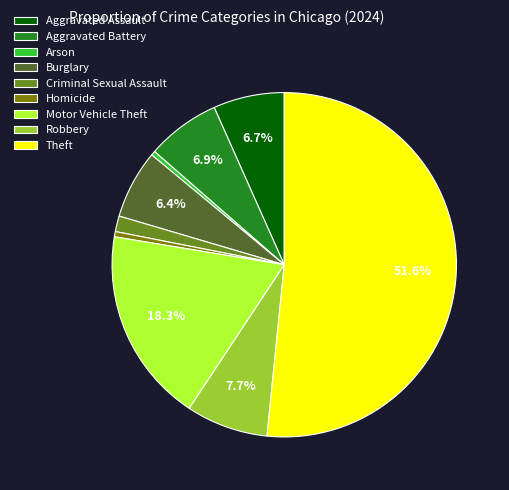

What is the largest slice in the pie chart?

Theft